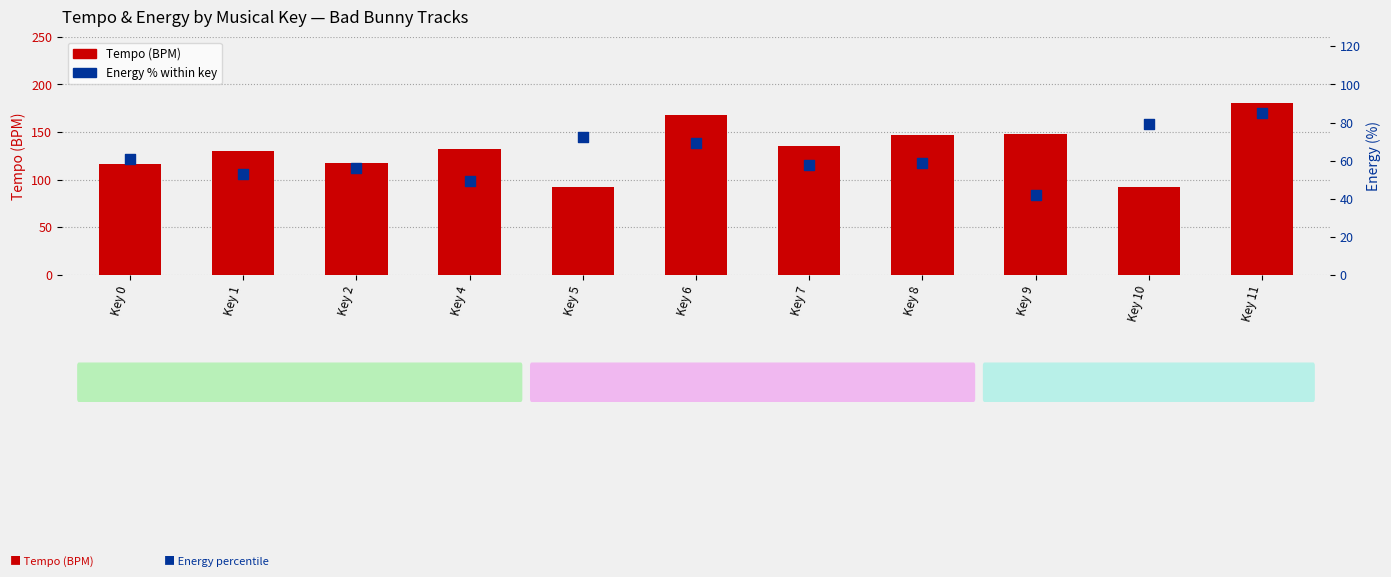

What are all the series names shown in the legend?

Tempo (BPM), Energy %